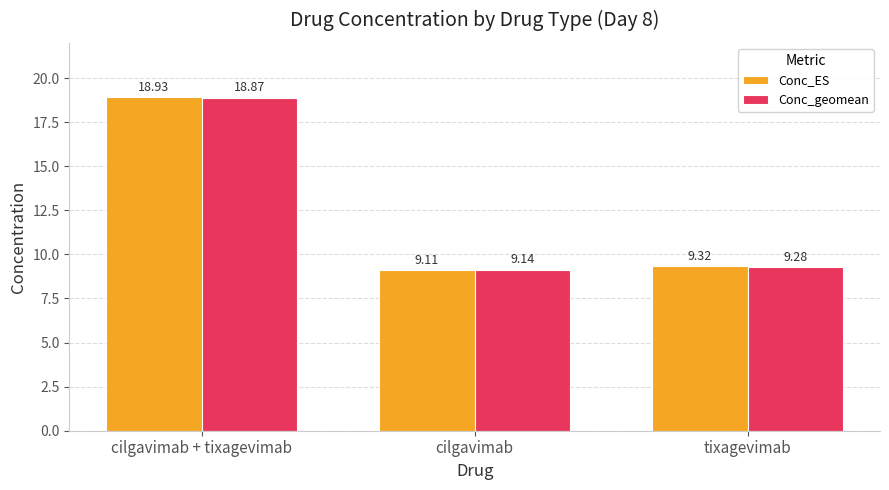

What are all the series names shown in the legend?

Conc_ES, Conc_geomean